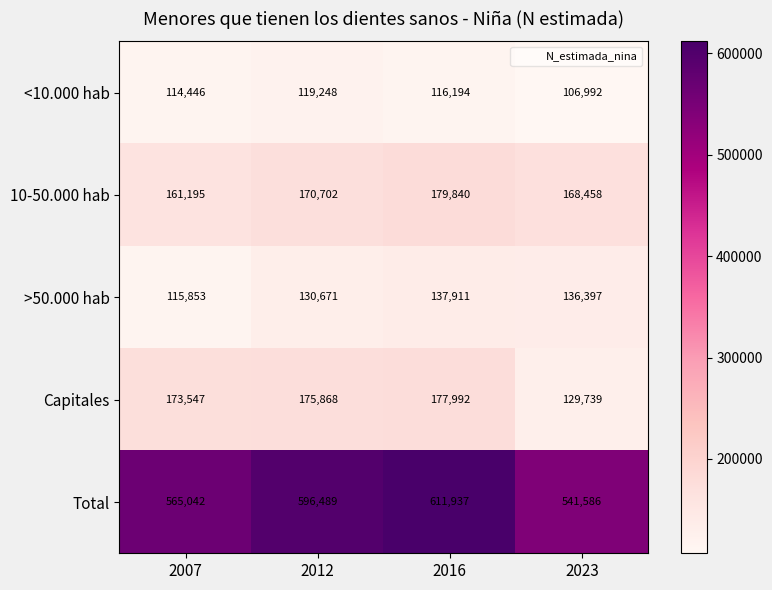

Rank the series by their maximum value, from lowest to highest.

<10.000 hab, >50.000 hab, Capitales, 10-50.000 hab, Total